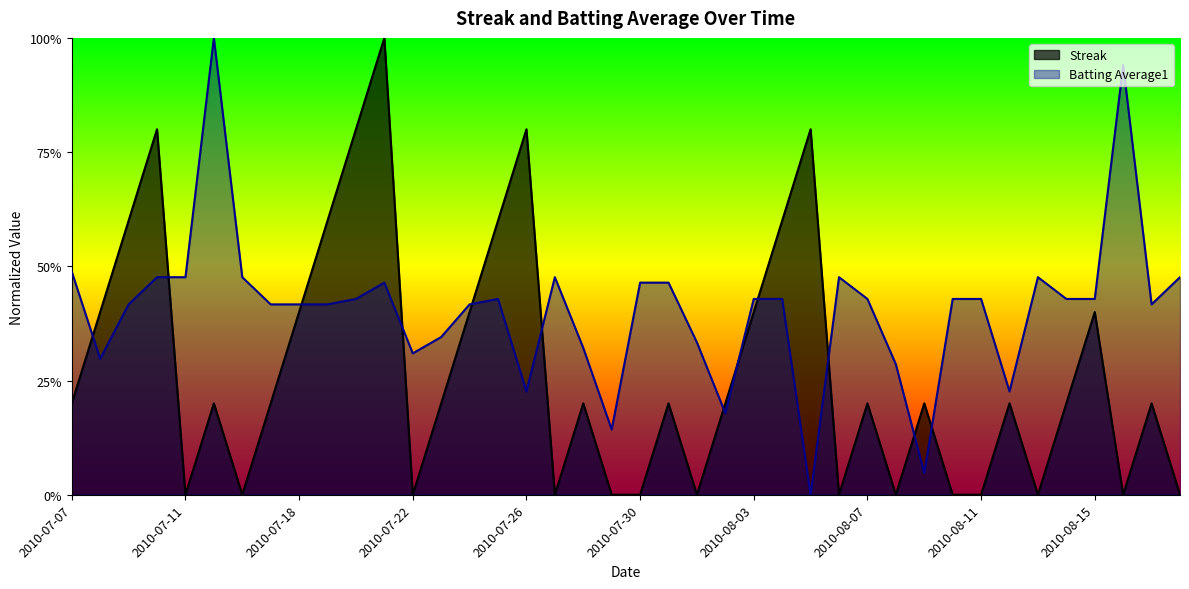

How many times do Batting Average1 and Streak cross each other?

12